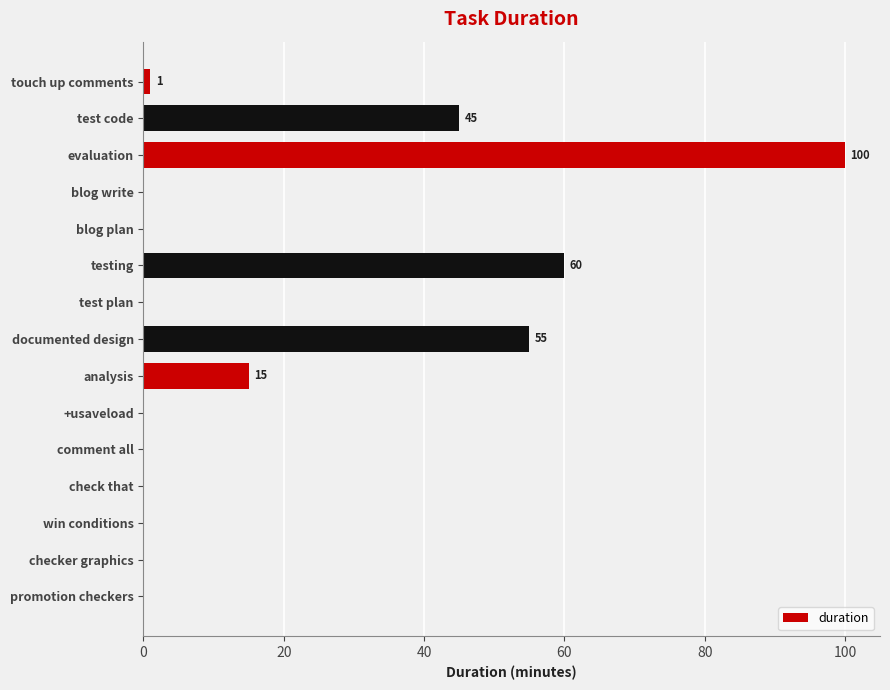

What is the sum of the values at test code and testing?

105